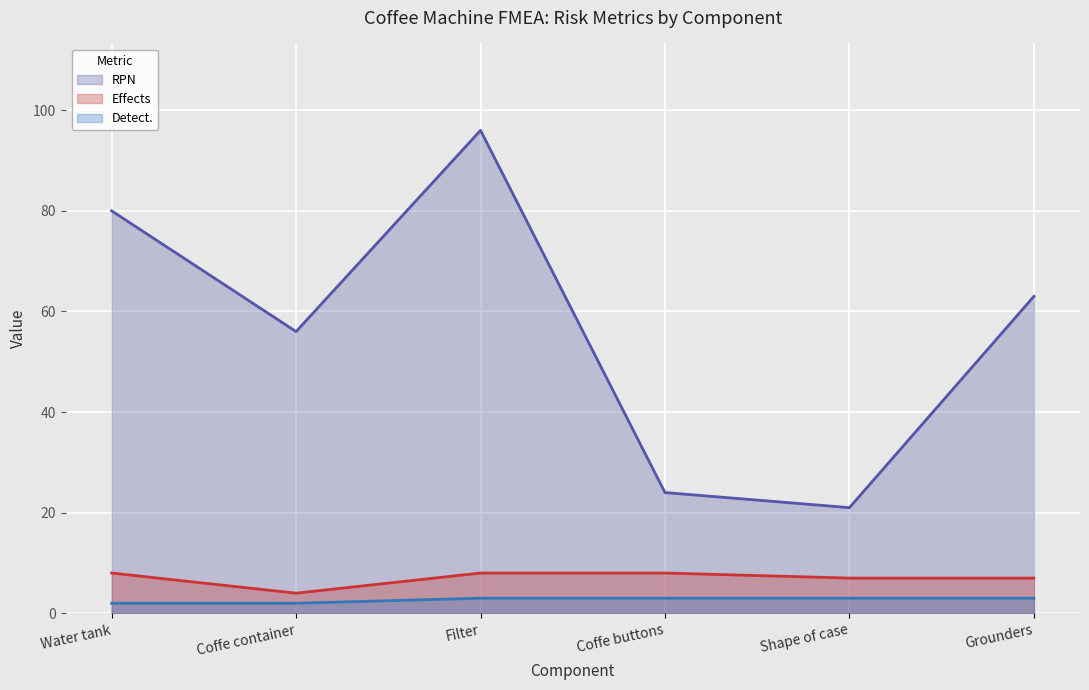

Count the Effects values in the range 7 to 8.

5